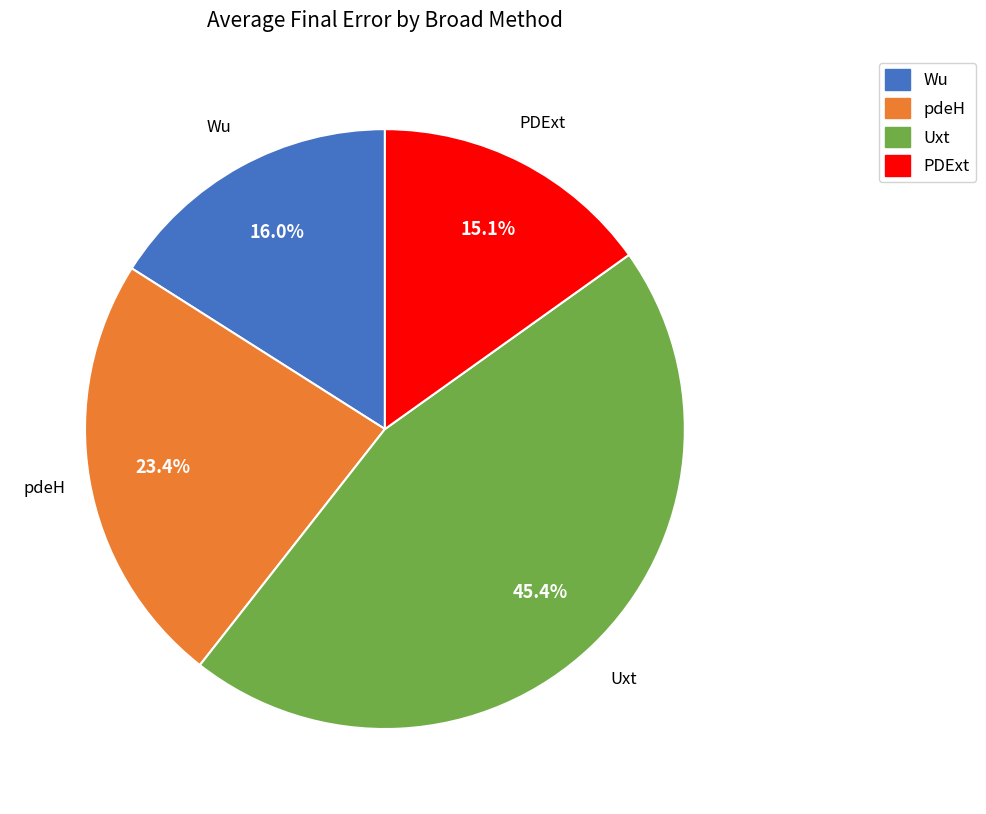

Which category has the smallest portion of the pie?

PDExt